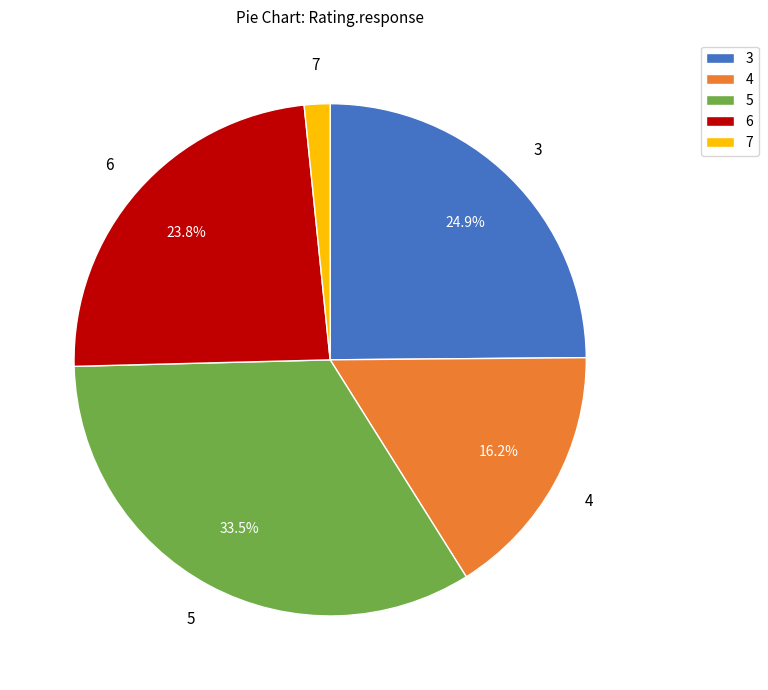

What percentage is NOT represented by 4?

83.8%